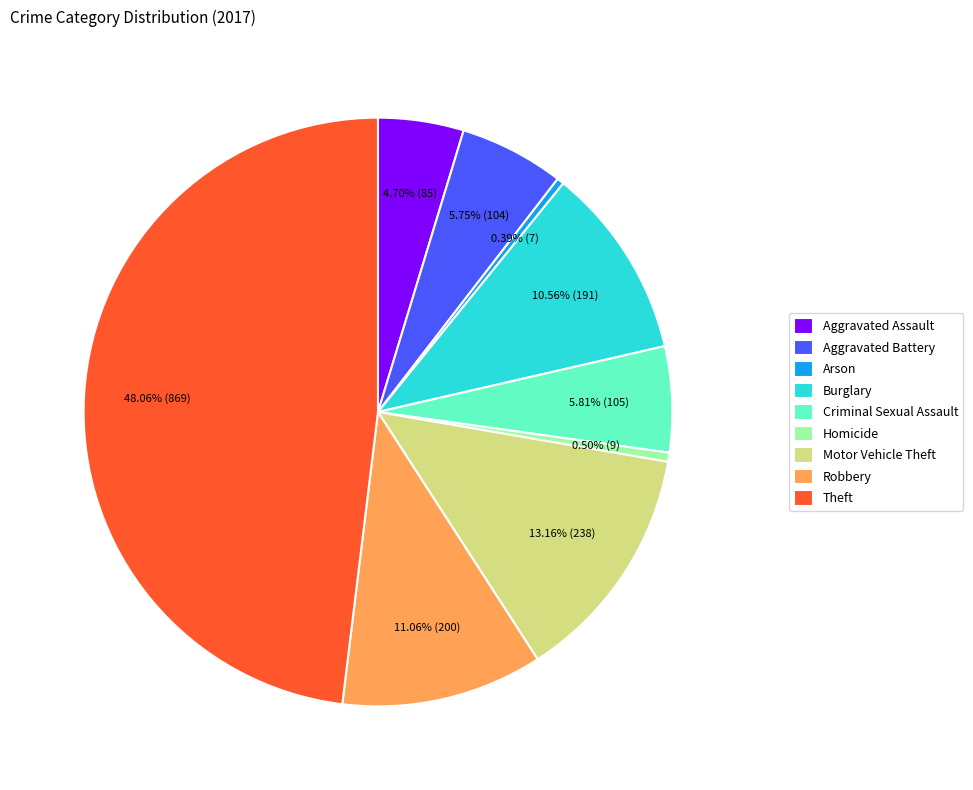

Which category has the biggest portion of the pie?

Theft